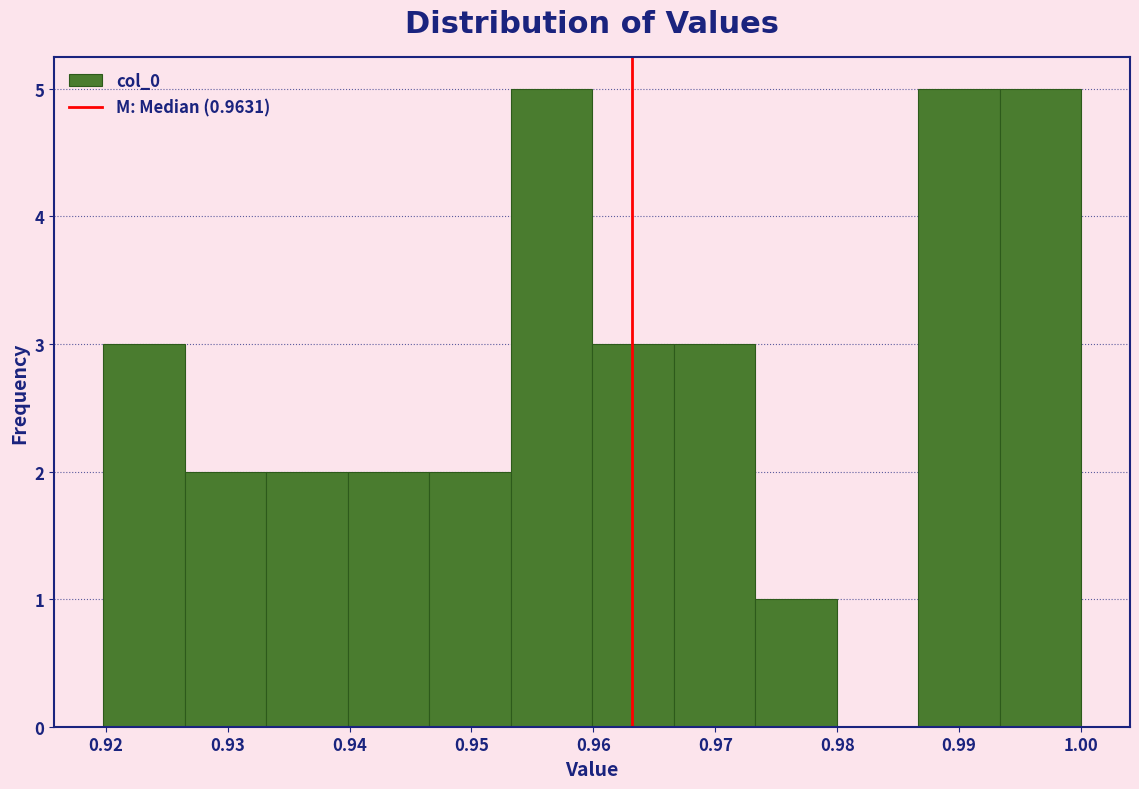

What is the height of the bar covering 0.920 to 0.926 on the x-axis? Neither the bar edges nor the heights are printed on the chart, so give them approximately, as read against the axes.

3